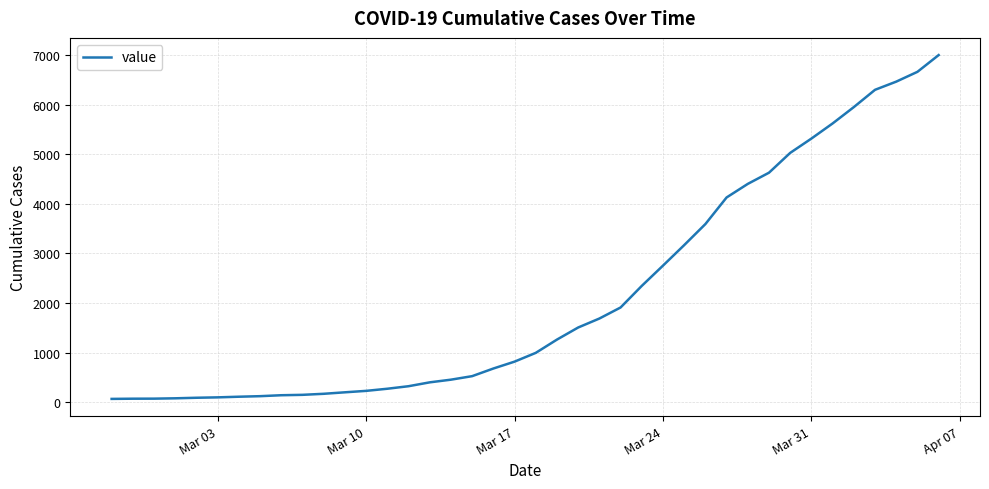

What is the maximum value shown in the chart?

7004